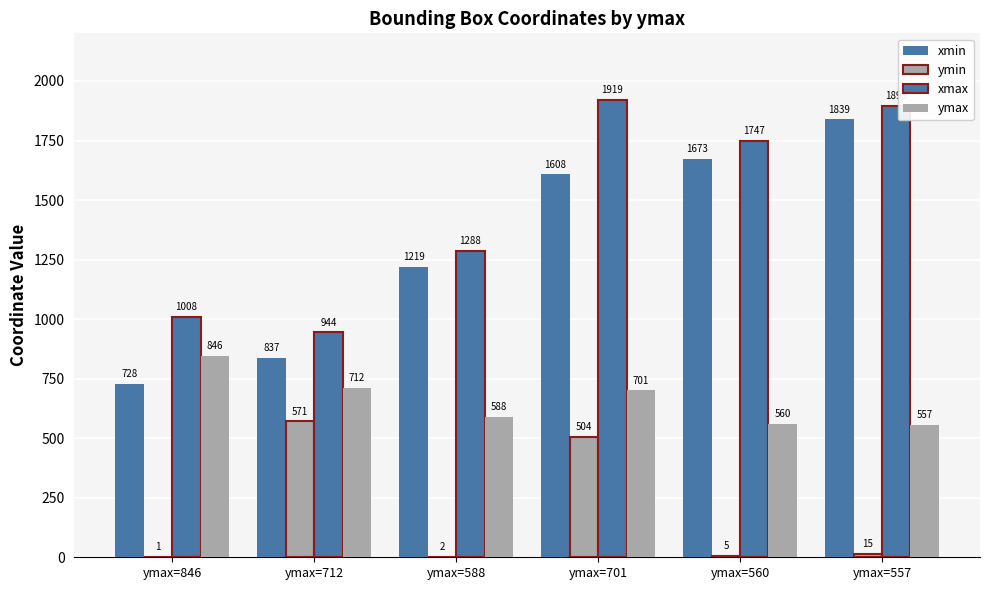

What is the greatest value displayed?

1919